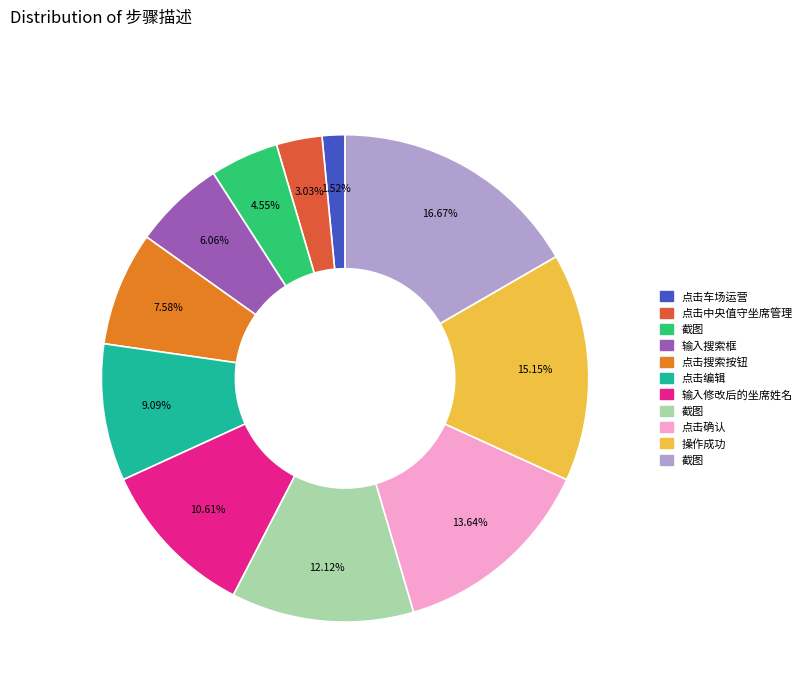

Is there a majority slice in this chart?

No